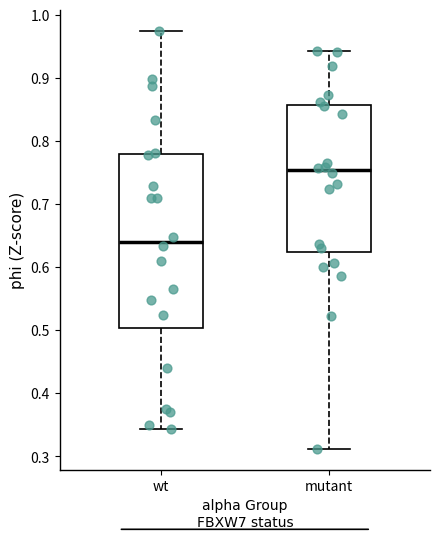

Which box is the tallest, from its lower edge to its upper edge?

wt